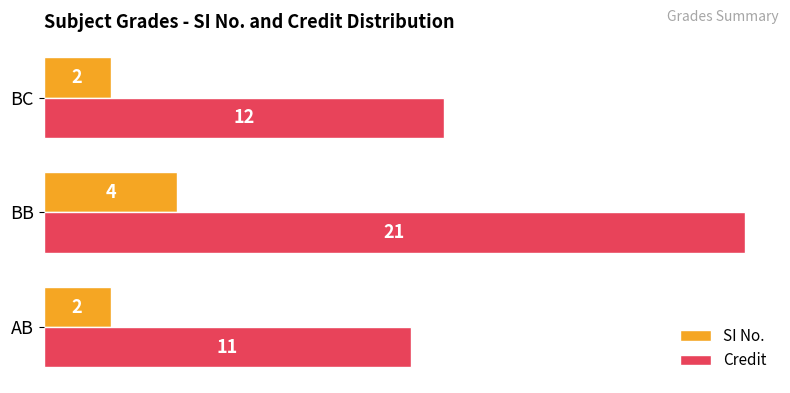

Which series changed the most between AB and BB?

Credit